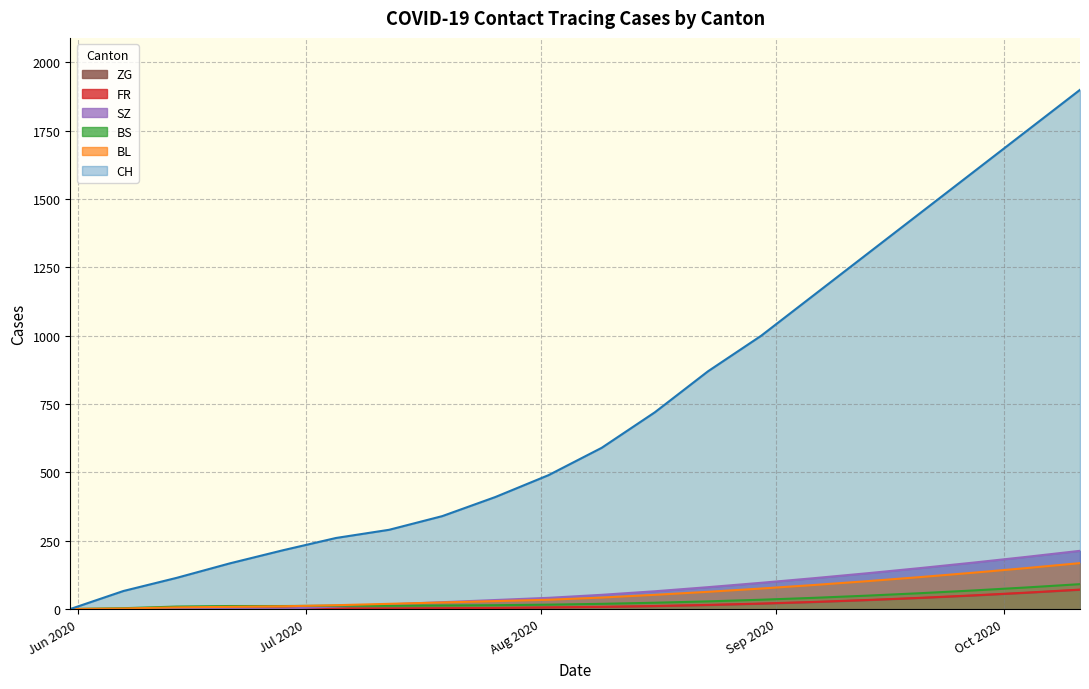

Rank the series at 2020-08-30 from highest to lowest value.

CH, SZ, BL, BS, FR, ZG